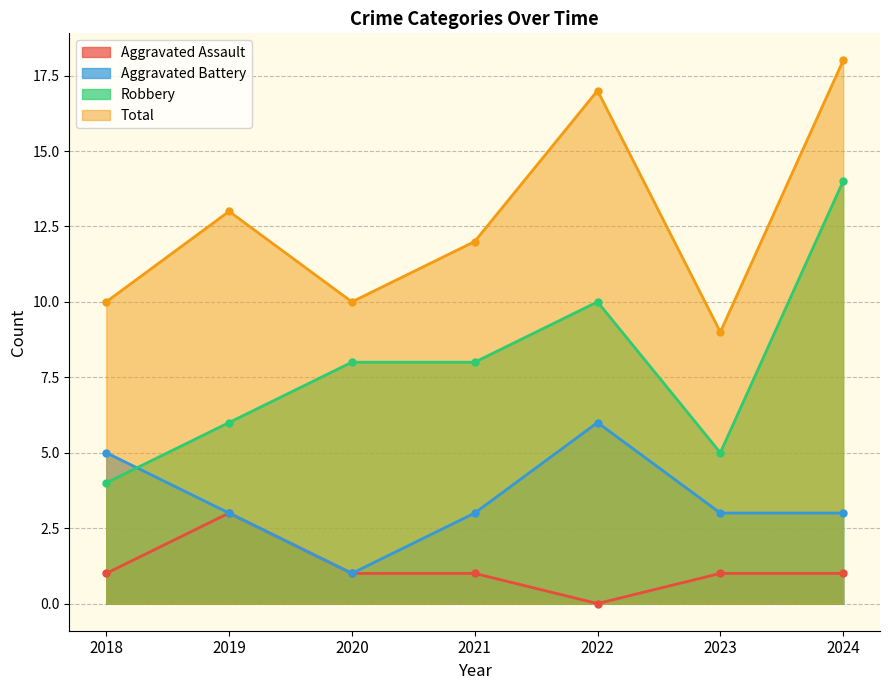

What is the value of the Aggravated Battery point at the 2nd from the left?

3